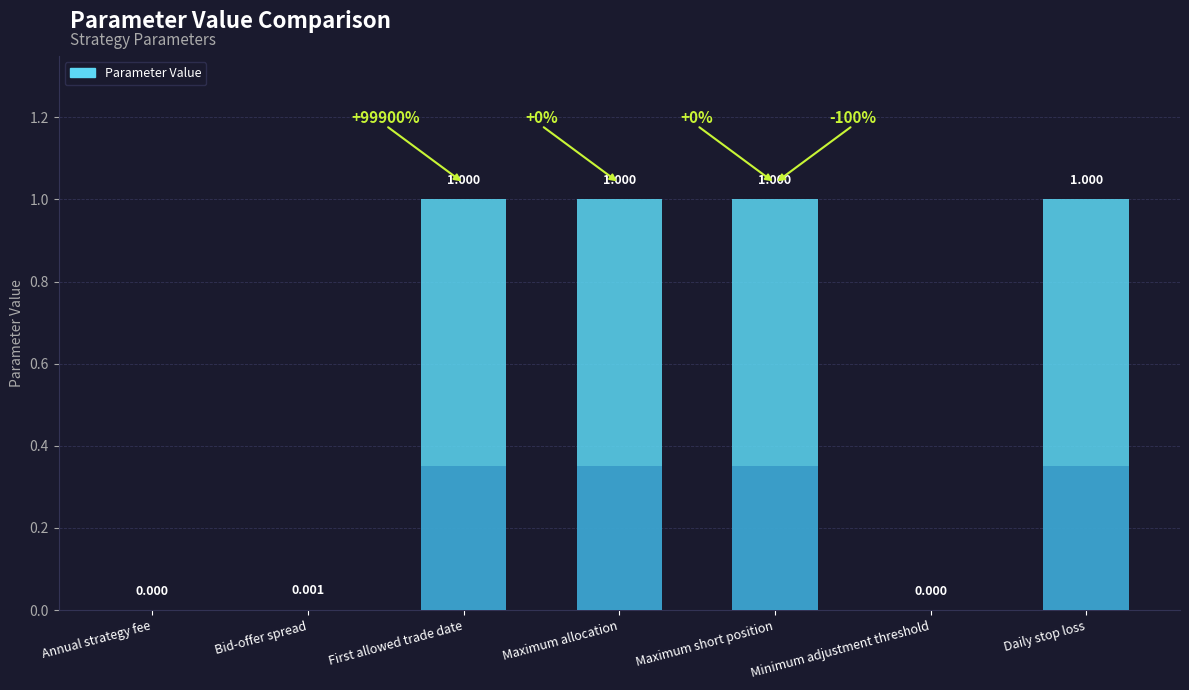

What is the sum of the values at Daily stop loss and Maximum allocation?

2.0